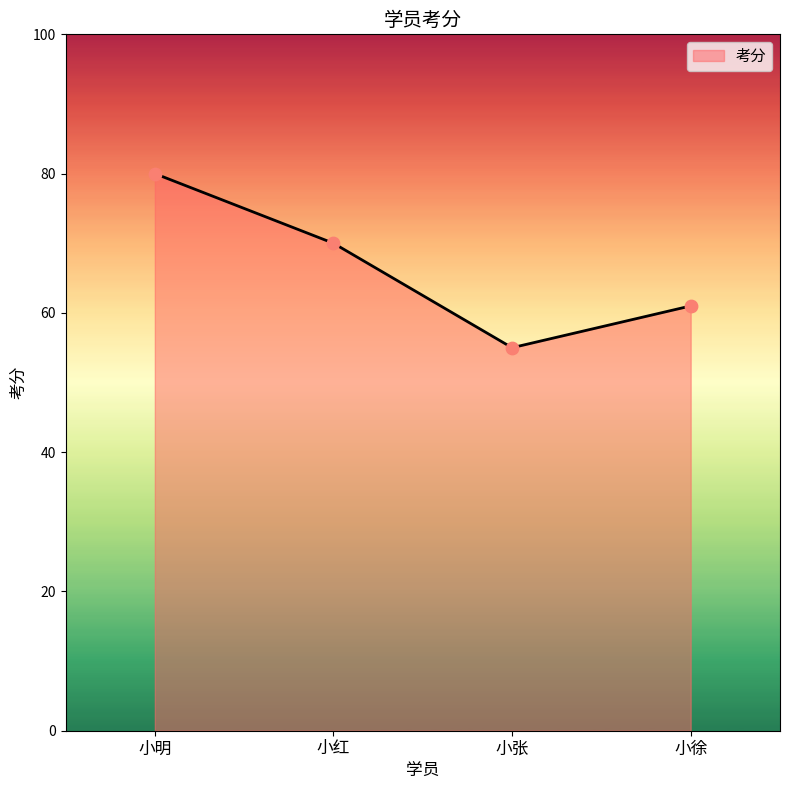

Which has a higher value, 小张 or 小明?

小明